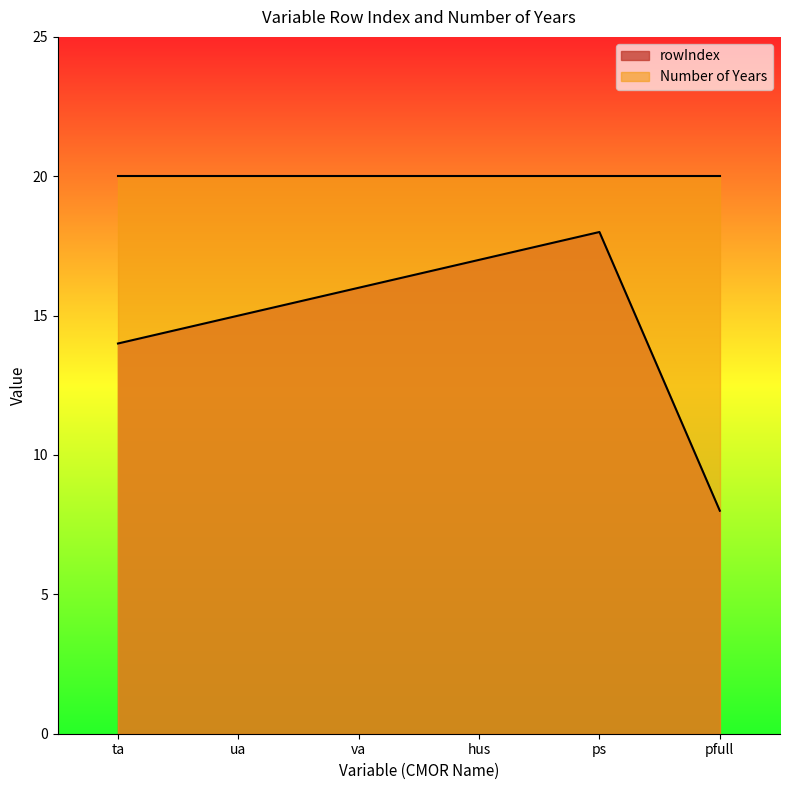

Is it true that the value at ps is 18?

True